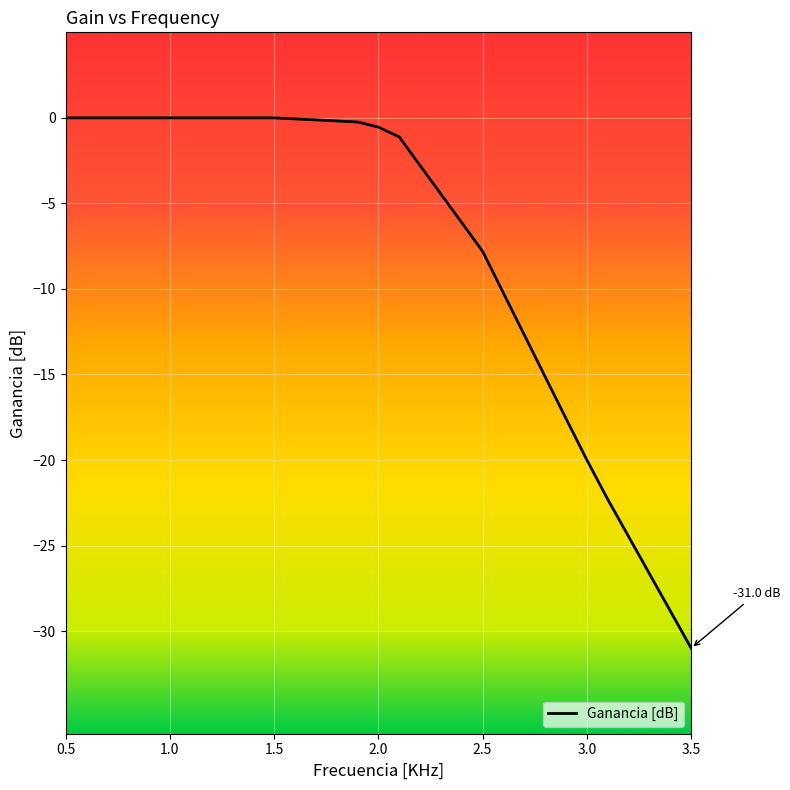

What is the sum of all values?

-100.6